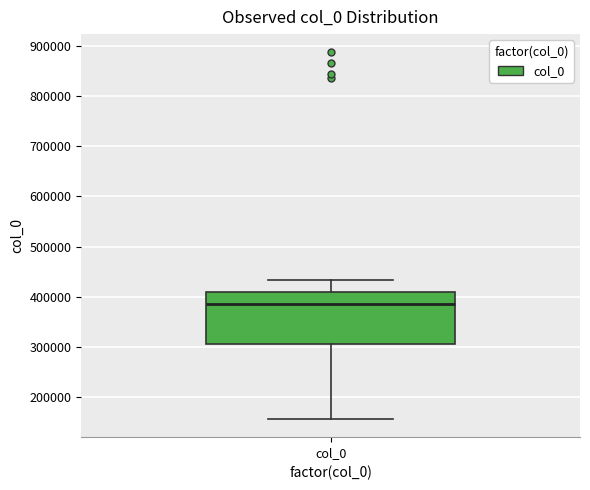

Where is the upper edge of the box for col_0 on the y-axis? The values are not printed on the chart, so give them approximately, as read against the axis.

410000